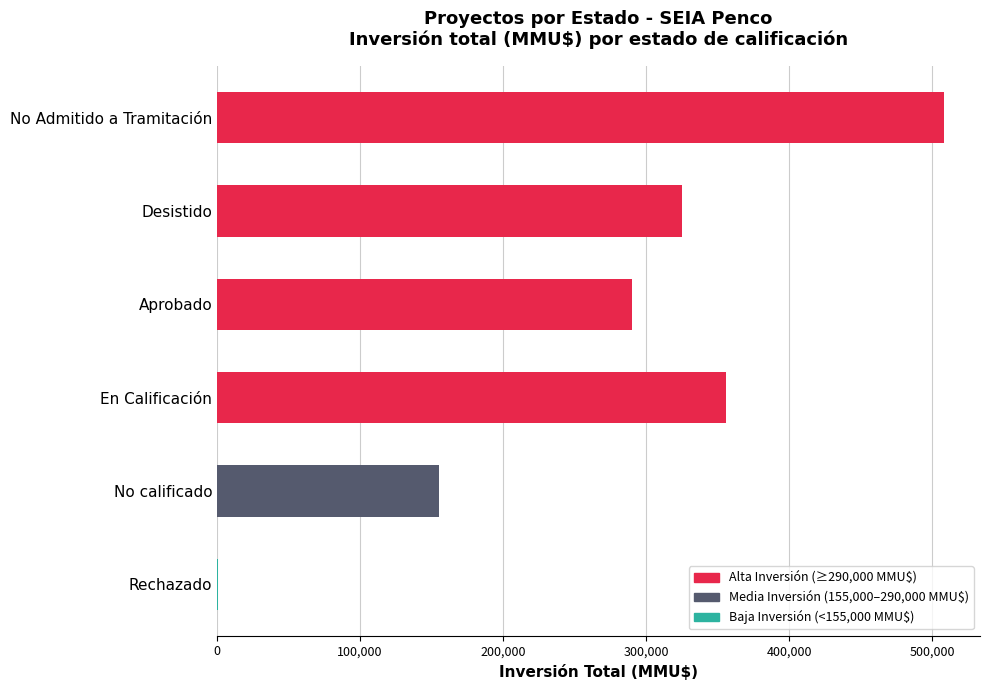

The chart shows a value of 108036 at No calificado. True or false?

False